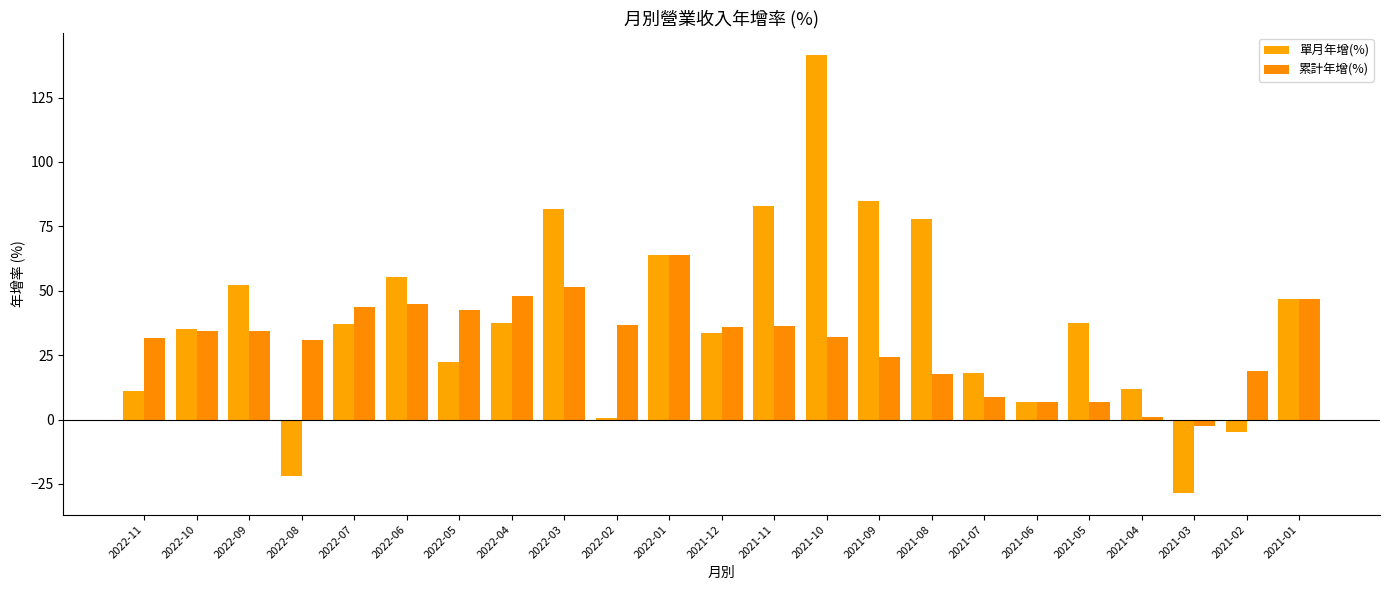

At which label does 單月年增(%) first exceed 37?

2022-09